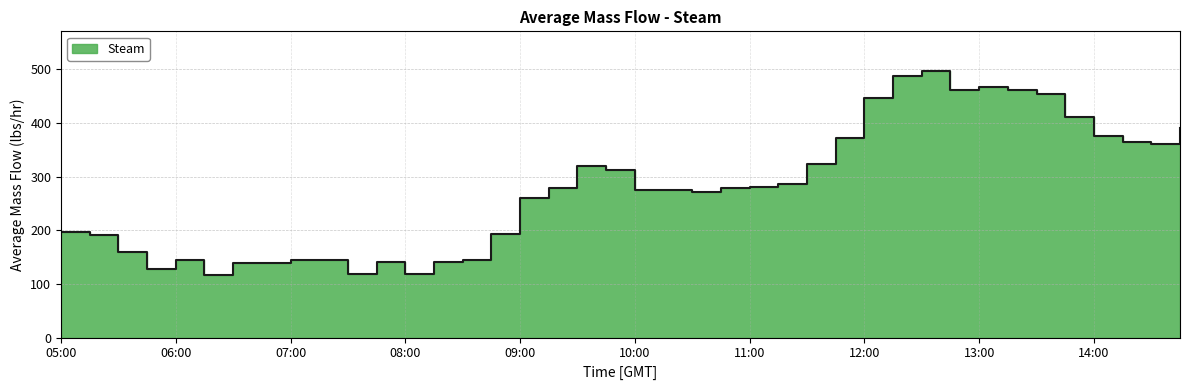

List the labels in order of value, smallest first.

06:15, 07:30, 08:00, 05:45, 06:45, 06:30, 07:45, 08:15, 07:00, 07:15, 08:30, 06:00, 05:30, 05:15, 08:45, 05:00, 09:00, 10:30, 10:15, 10:00, 10:45, 09:15, 11:00, 11:15, 09:45, 09:30, 11:30, 14:30, 14:15, 11:45, 14:00, 14:45, 13:45, 12:00, 13:30, 13:15, 12:45, 13:00, 12:15, 12:30